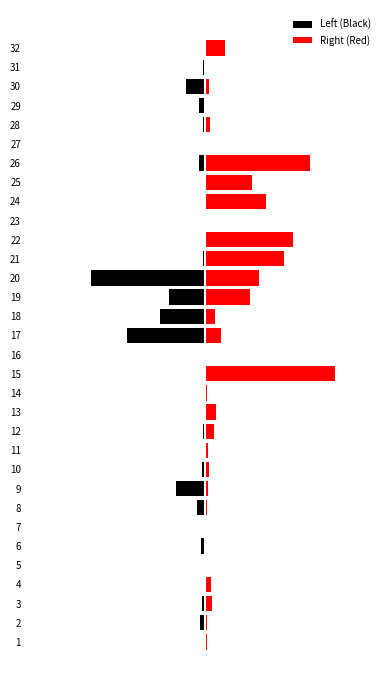

What is the value of the Right (Red) bar at the 10th from the left?

2.9